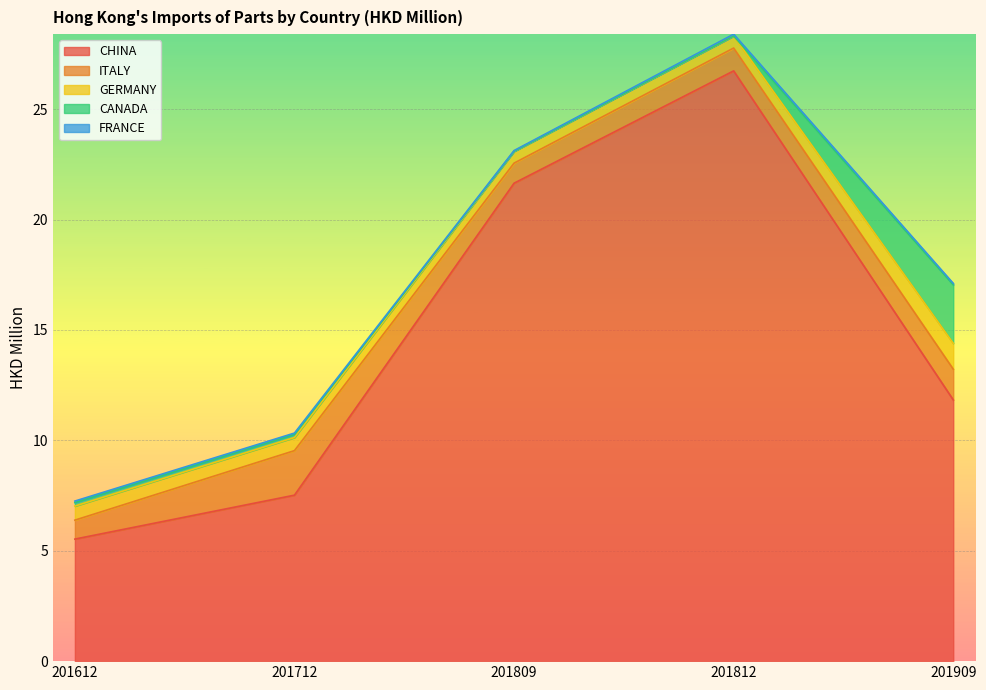

Which series changed the most between 201612 and 201909?

CHINA